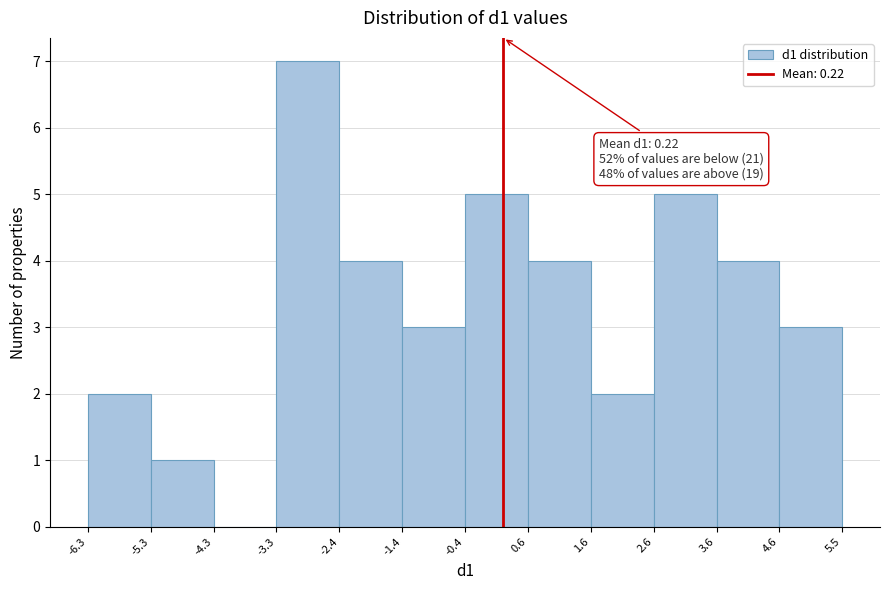

Which range on the x-axis has the tallest bar?

-3.3 to -2.4